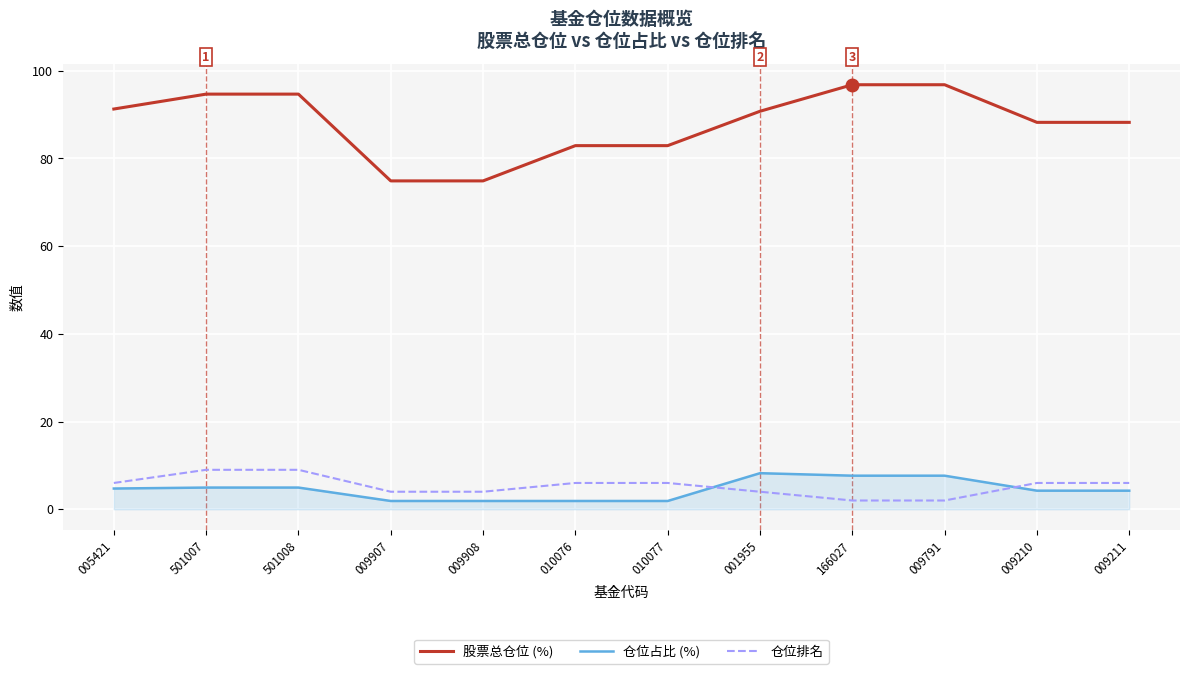

What is the difference between the highest and lowest values at 010077?

81.0